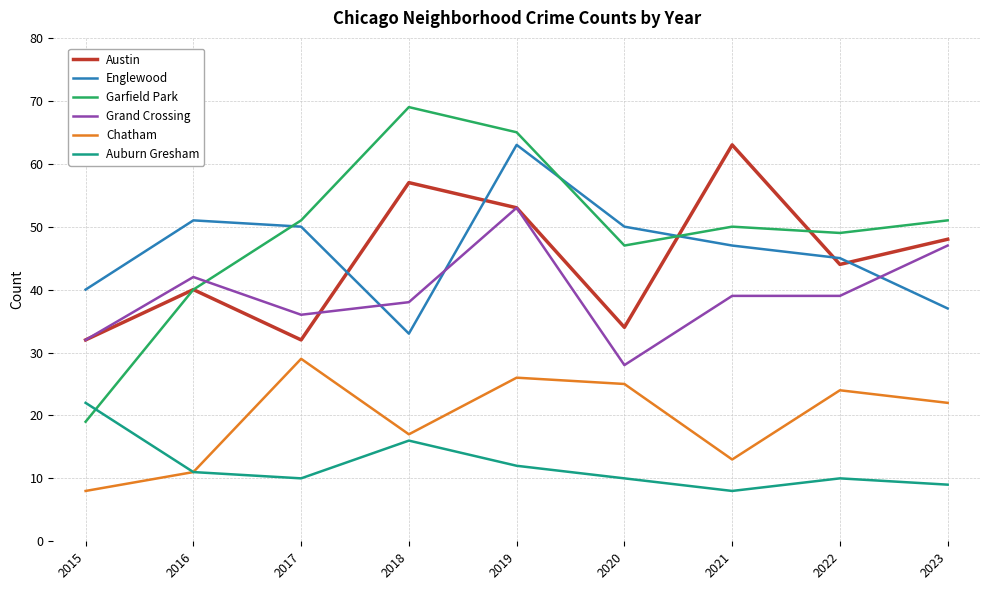

How many lines are shown in the chart?

6